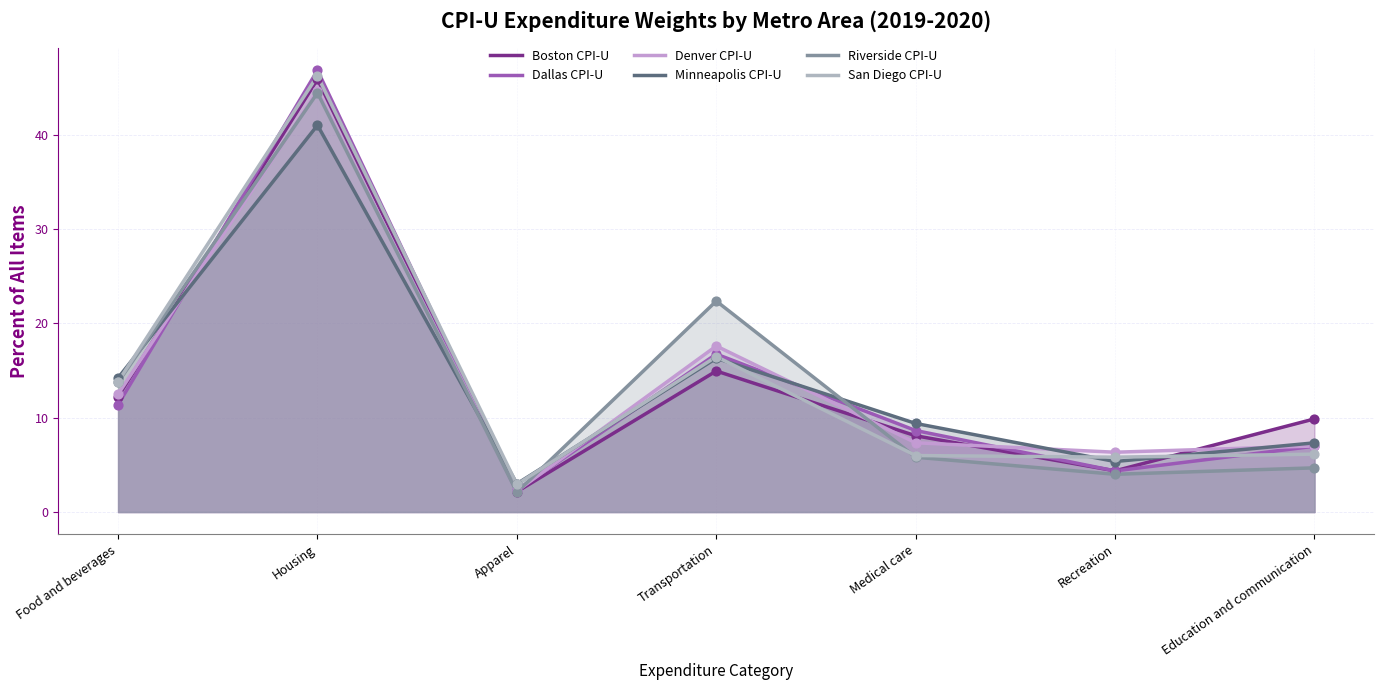

Which series has the largest Y range (max minus min)?

Dallas CPI-U